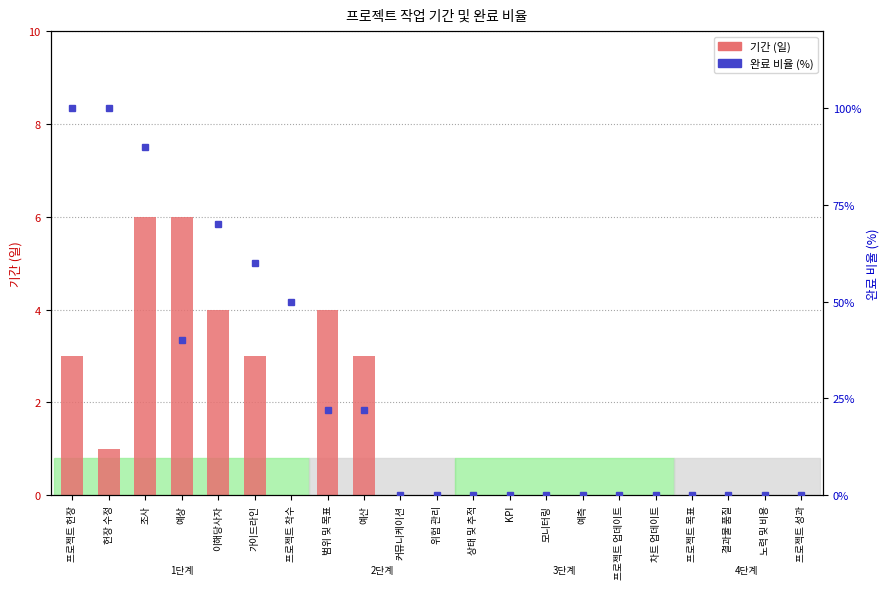

Reading left to right, extract all data points from this chart.

기간: 3	1	6	6	4	3	0	4	3	0	0	0	0	0	0	0	0	0	0	0	0
완료 비율: 100	100	90	40	70	60	50	22	22	0	0	0	0	0	0	0	0	0	0	0	0